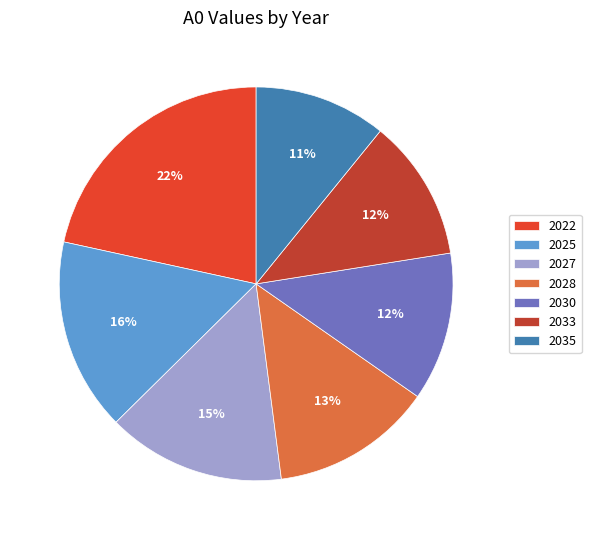

Does any single category account for the majority?

No